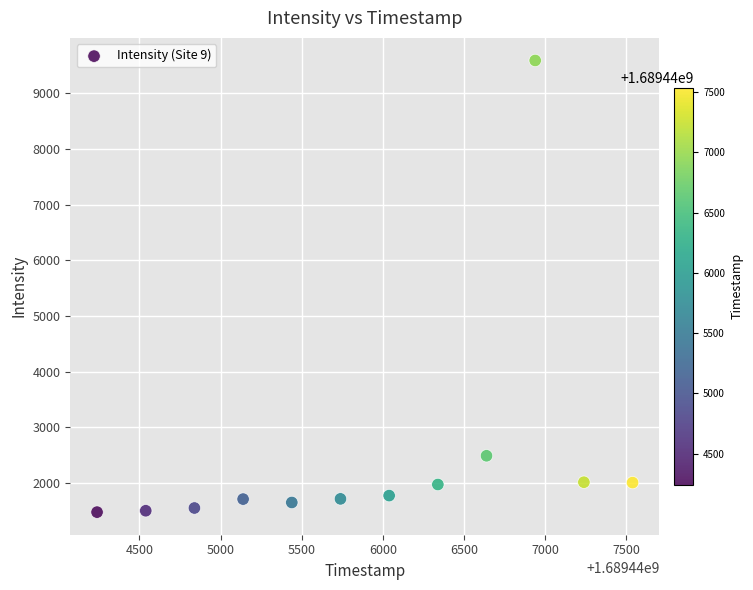

What is the average Y value?

2453.1